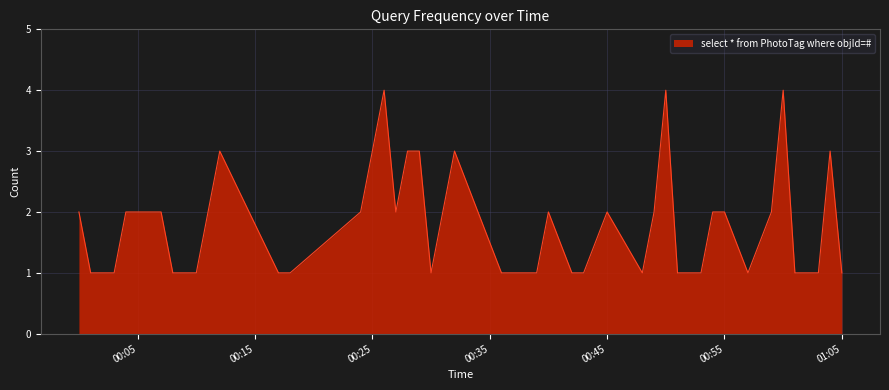

What is the difference between the maximum and minimum values?

3